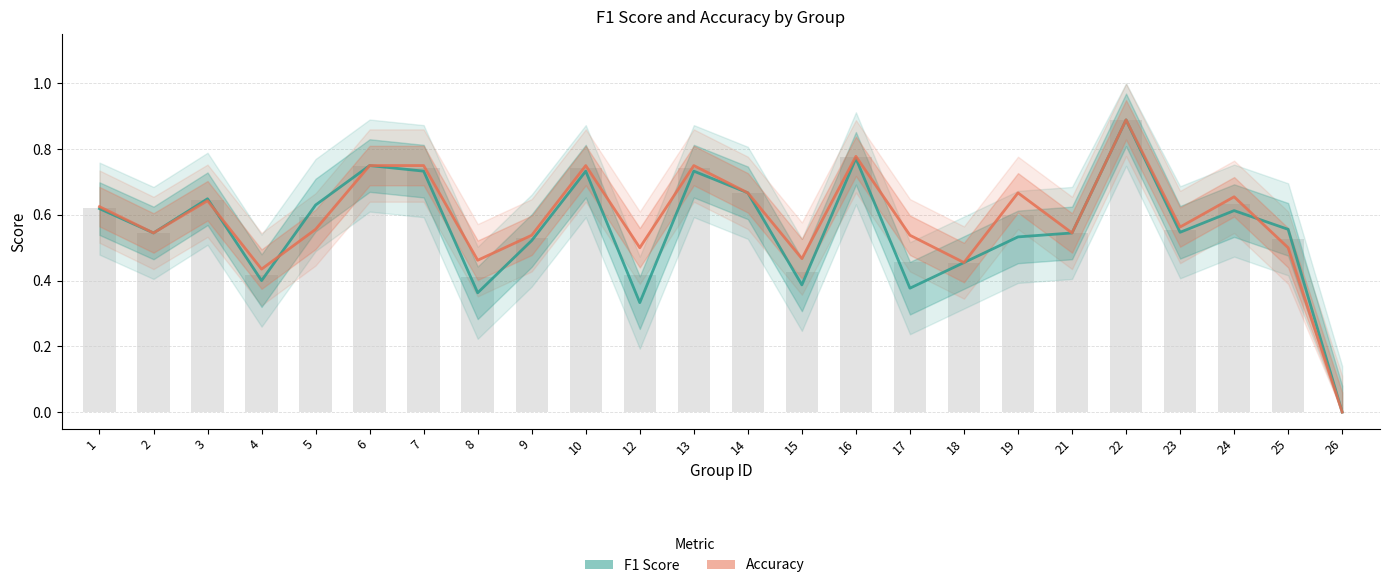

Rank the categories by f1 value from lowest to highest.

26, 12, 8, 17, 15, 4, 18, 9, 19, 2, 21, 23, 25, 24, 1, 5, 3, 14, 7, 10, 13, 6, 16, 22